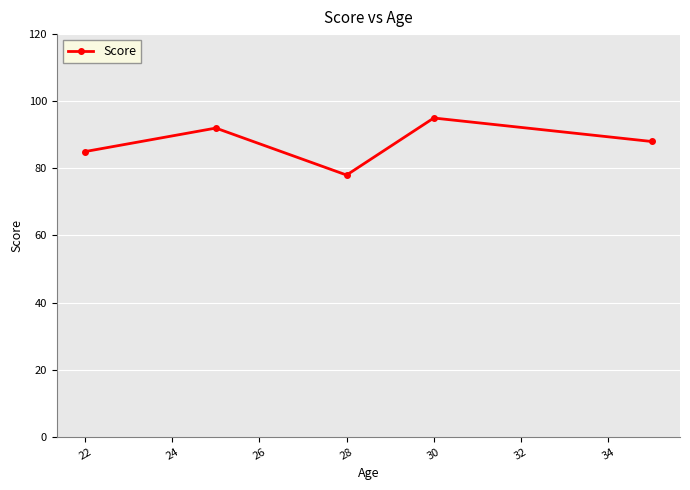

What is the maximum value shown in the chart?

95